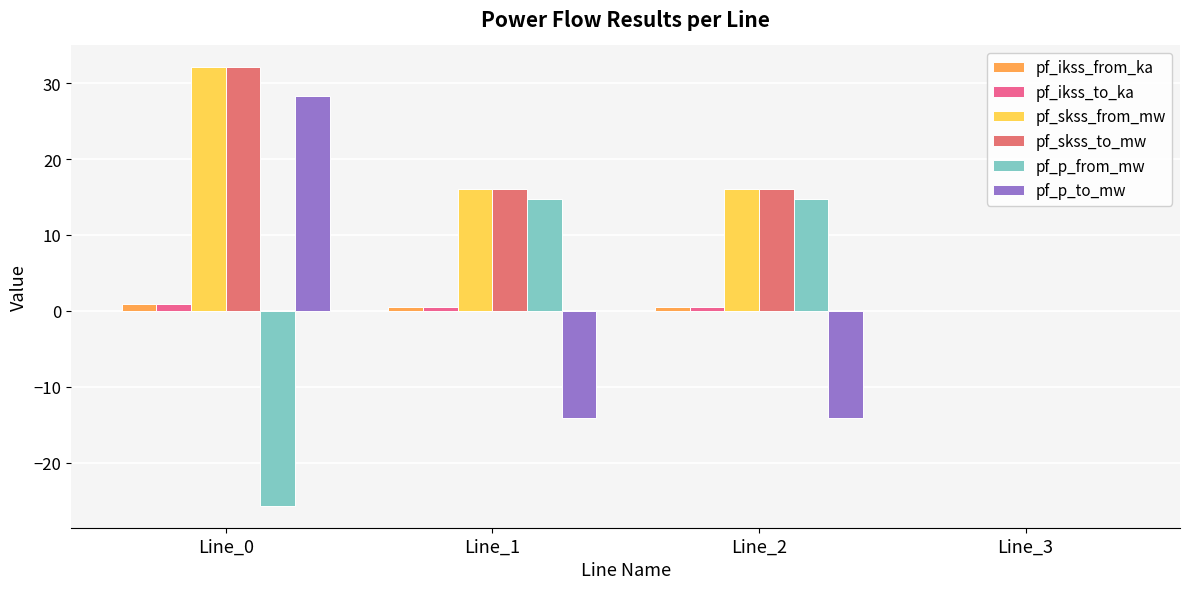

What is the greatest value displayed?

32.1